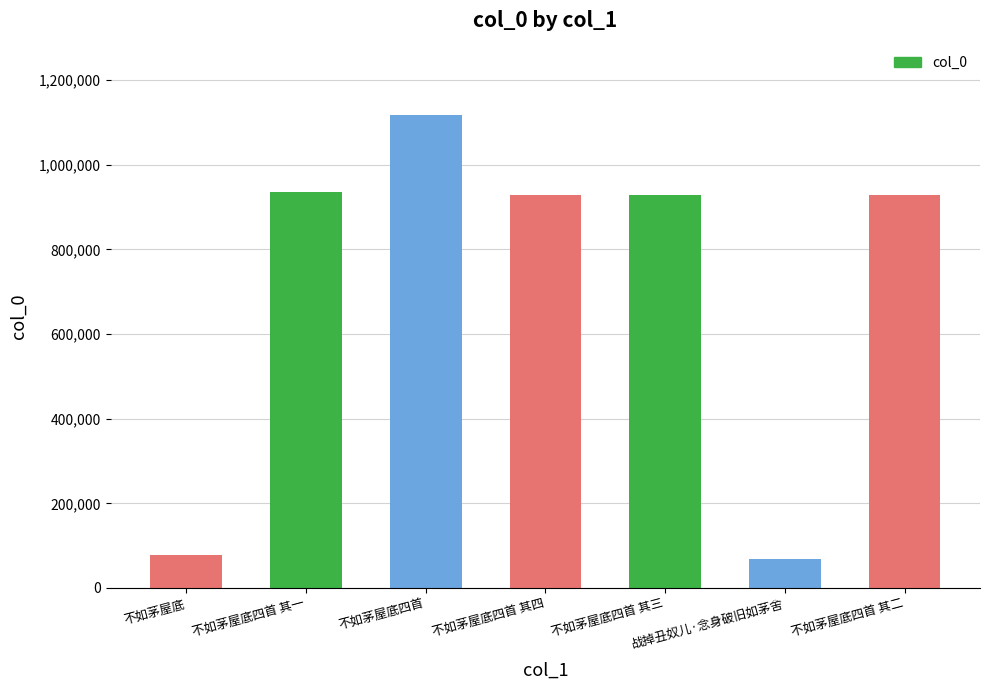

What is the sum of the values at 不如茅屋底 and 不如茅屋底四首 其三?

1005704